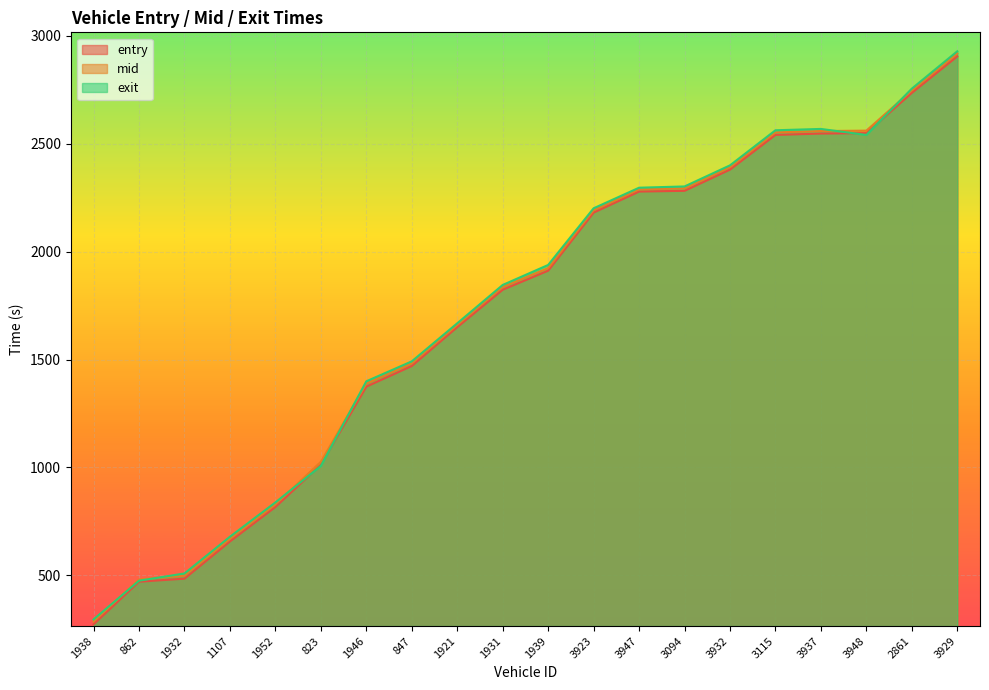

Which series has the widest spread of values?

mid